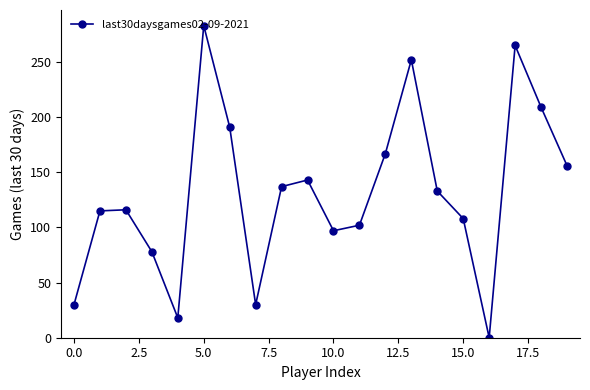

True or false: the data has more than 0 interior local peaks.

True